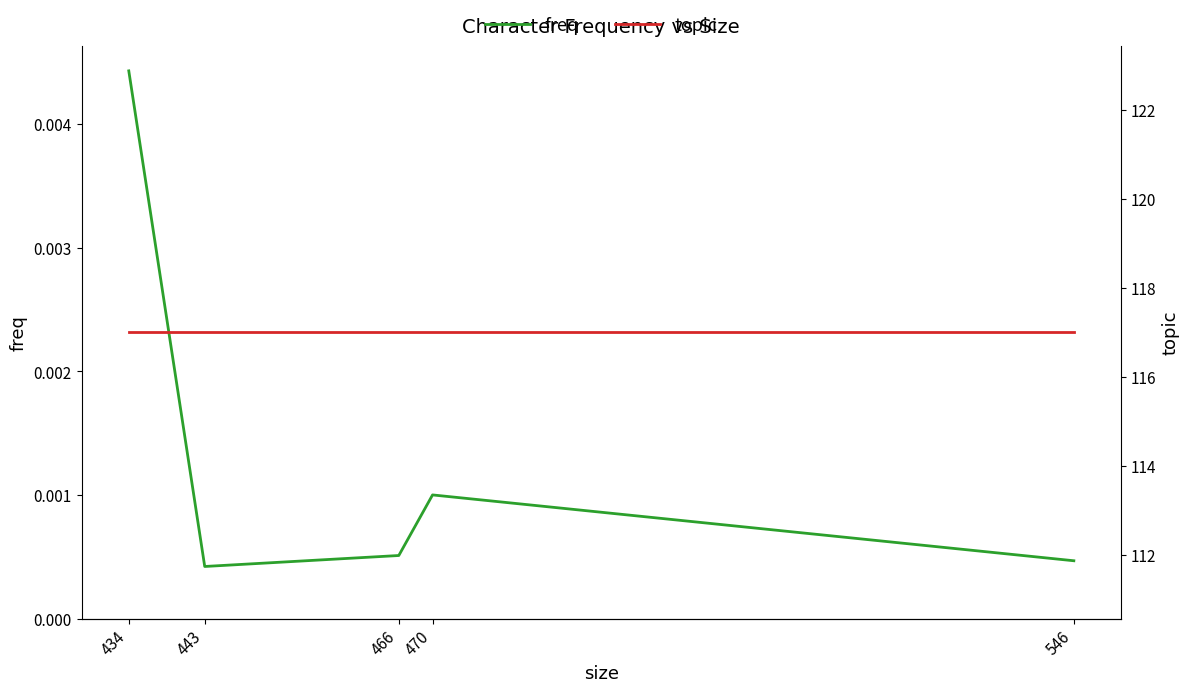

Which has a higher value, 443 or 466?

466